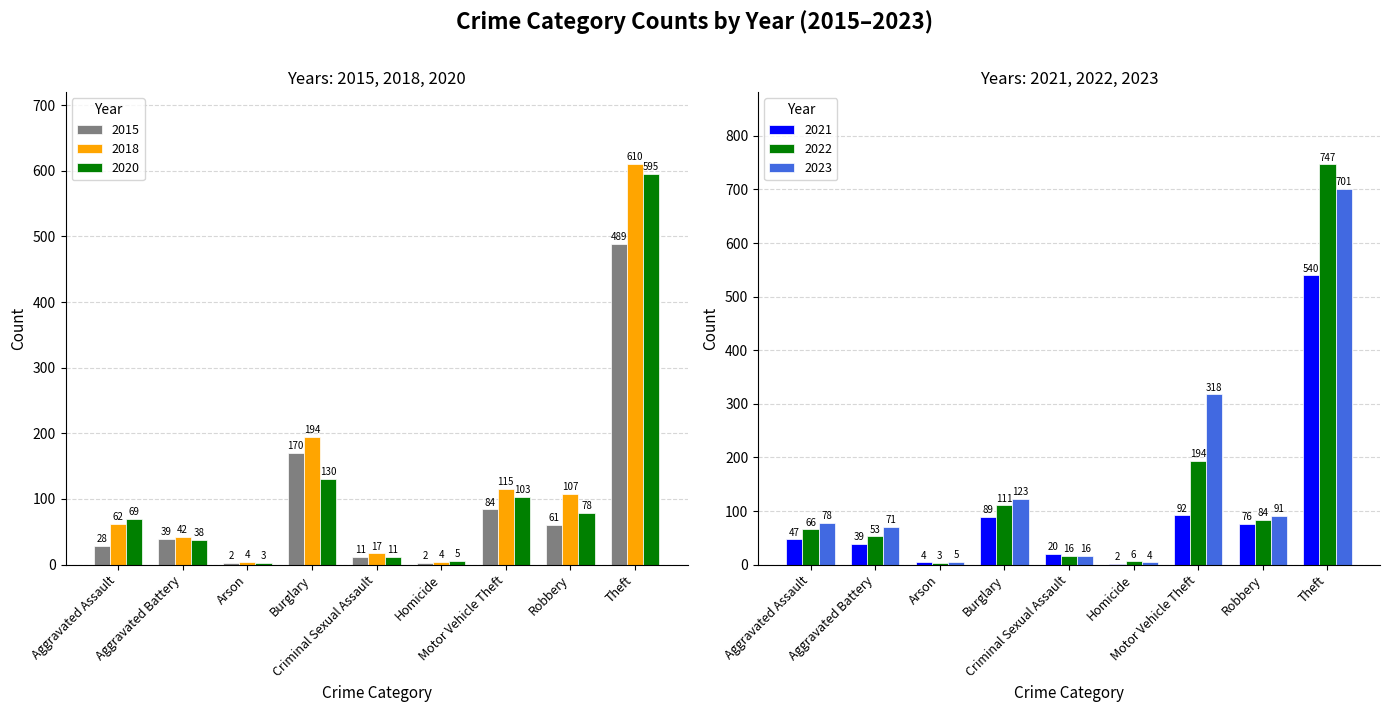

Rank the series by their maximum value, from lowest to highest.

2015, 2021, 2020, 2018, 2023, 2022